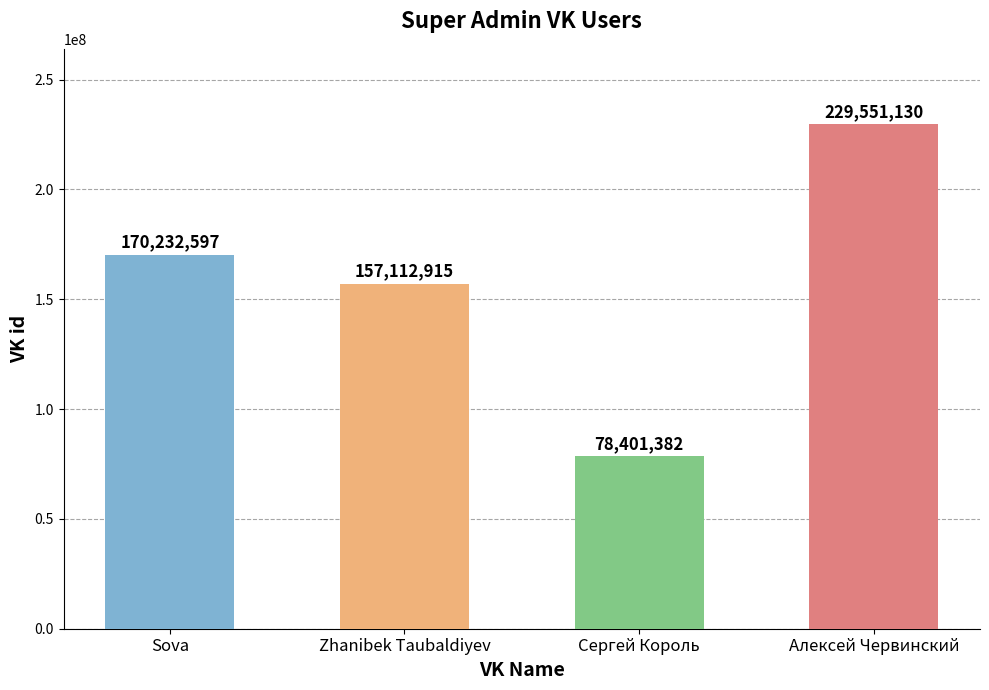

The value at Sova is 49601876. True or false?

False